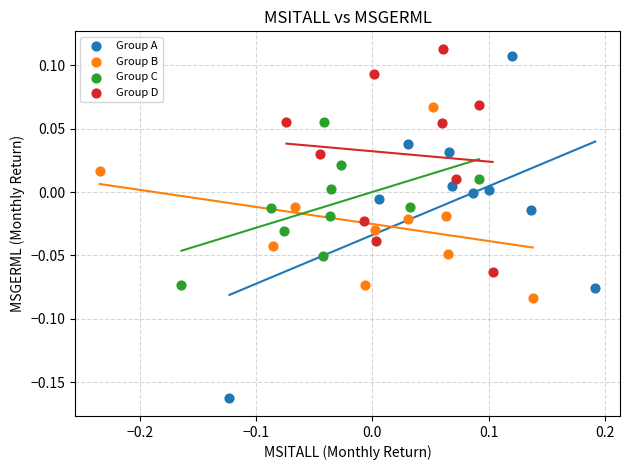

Which series has the widest spread of Y values?

Group A